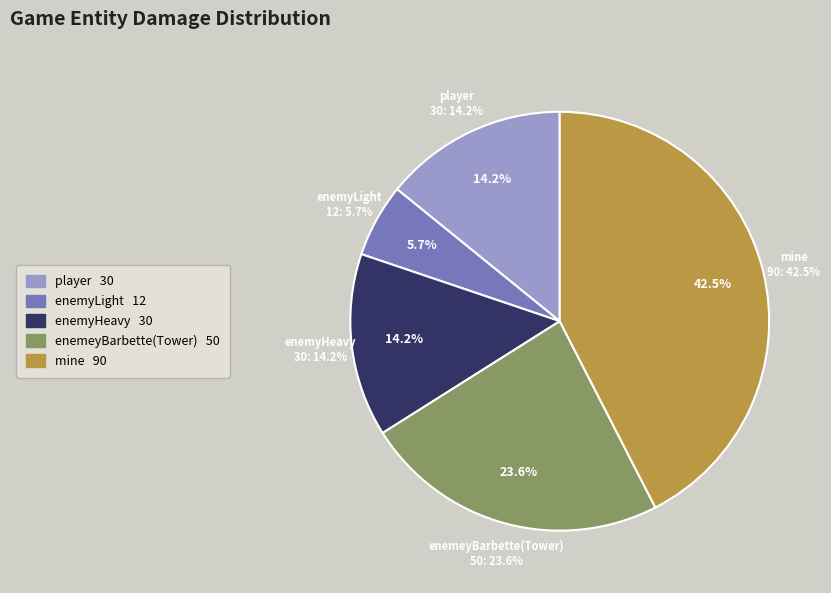

To the nearest percent, what portion does mine represent?

42%